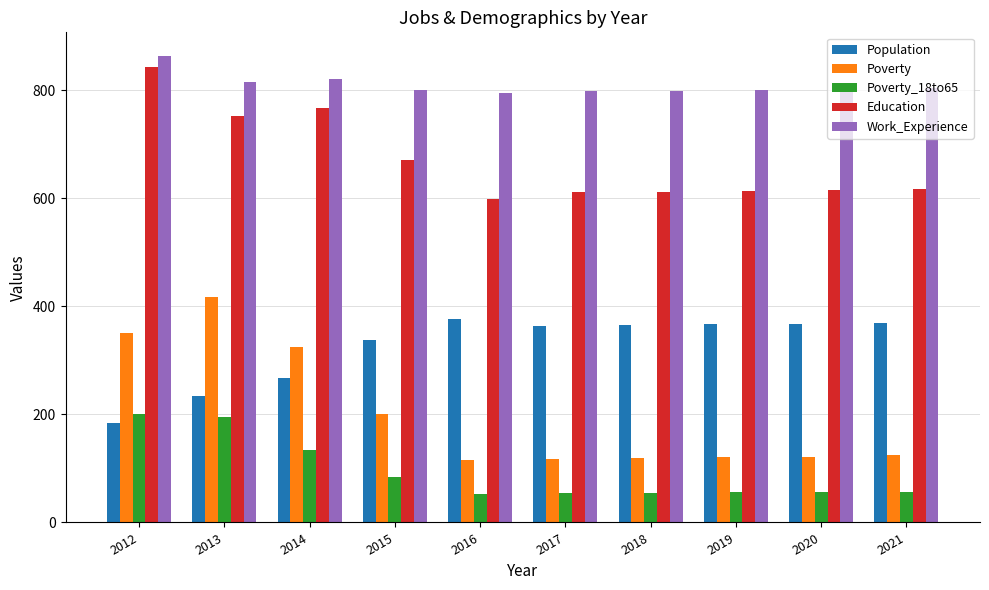

Where is Population nearest to the value 281?

2014